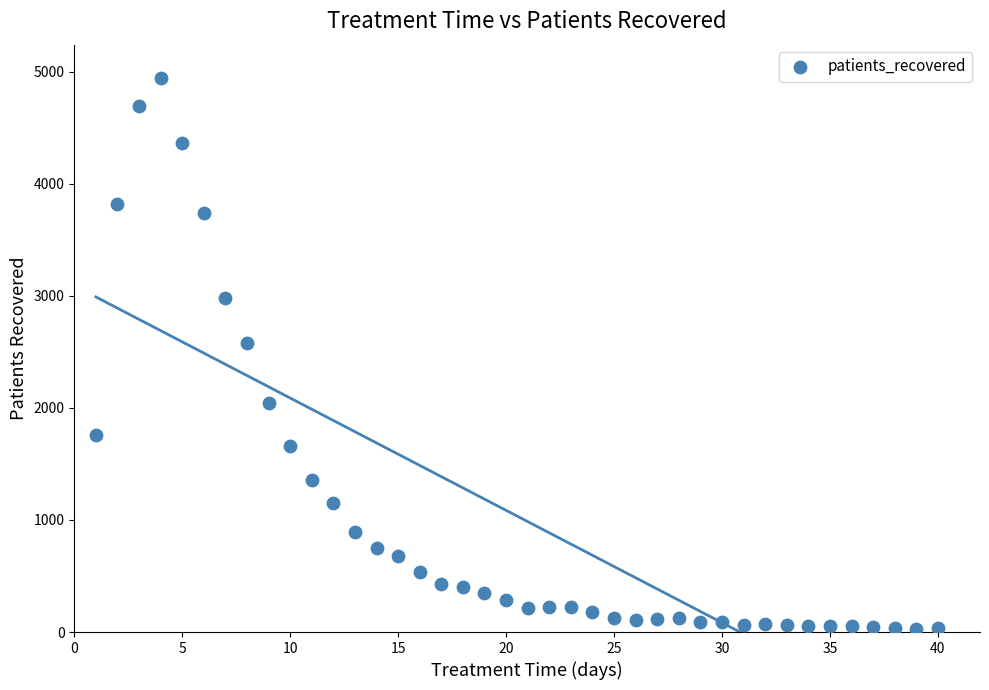

What is the range of X values (max minus min)?

39